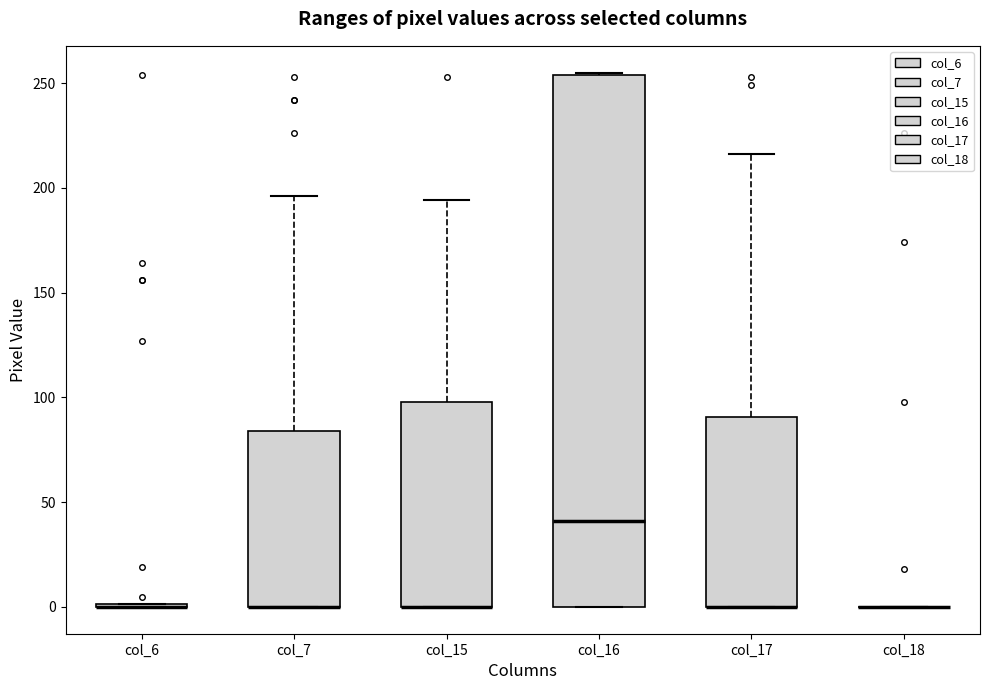

Comparing the boxes themselves (not the whiskers), which one is the tallest?

col_16